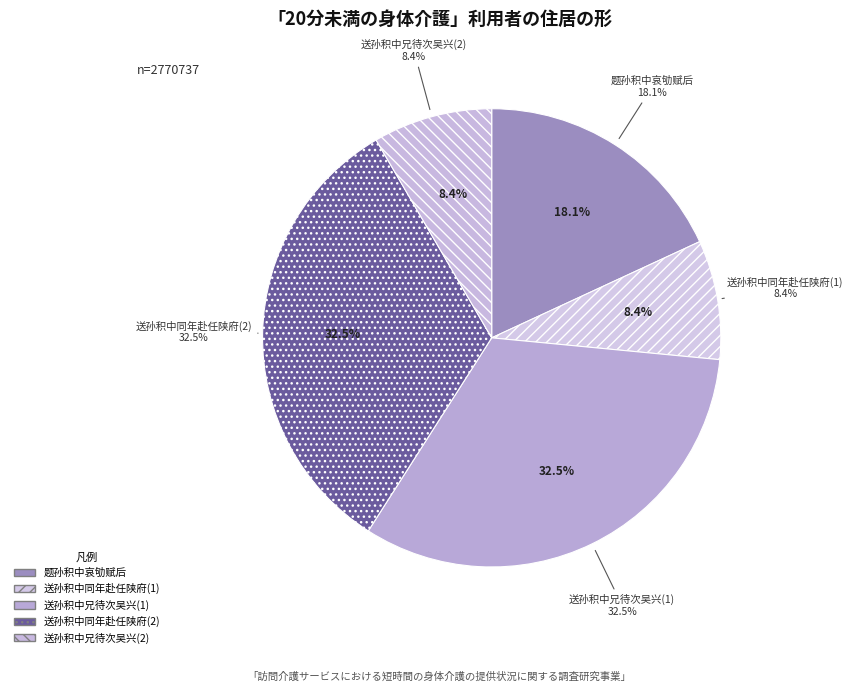

What is the change in value from 送孙积中同年赴任陕府 to 送孙积中兄待次吴兴?

-668220